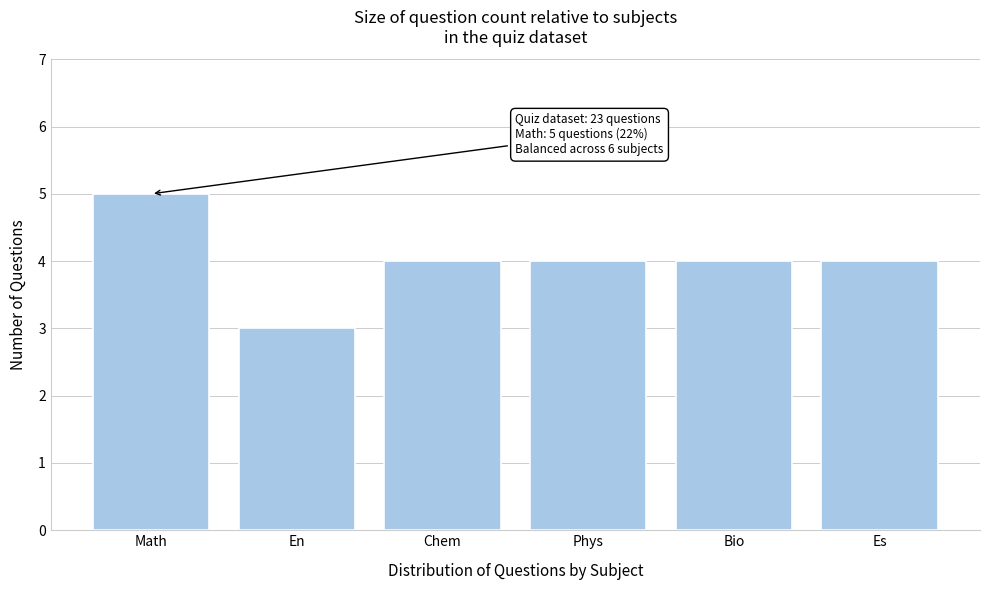

Reading left to right, transcribe all the data shown in this chart.

5	3	4	4	4	4